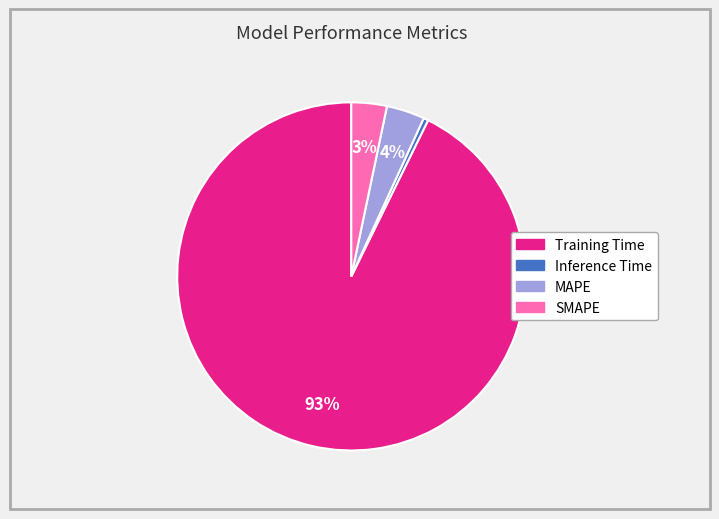

To the nearest percent, what percentage of the pie is Training Time?

93%